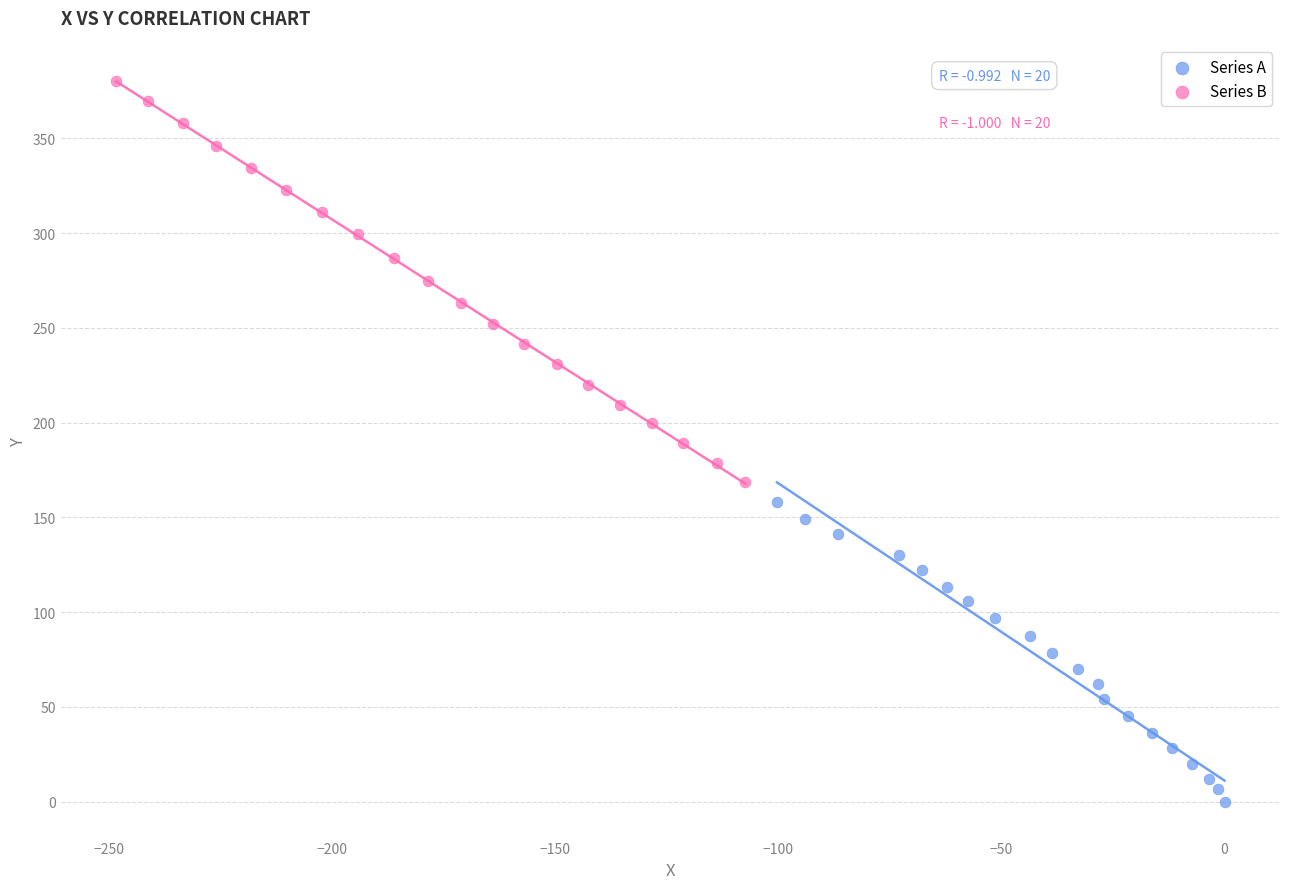

Which series contains the lowest Y value?

Series A